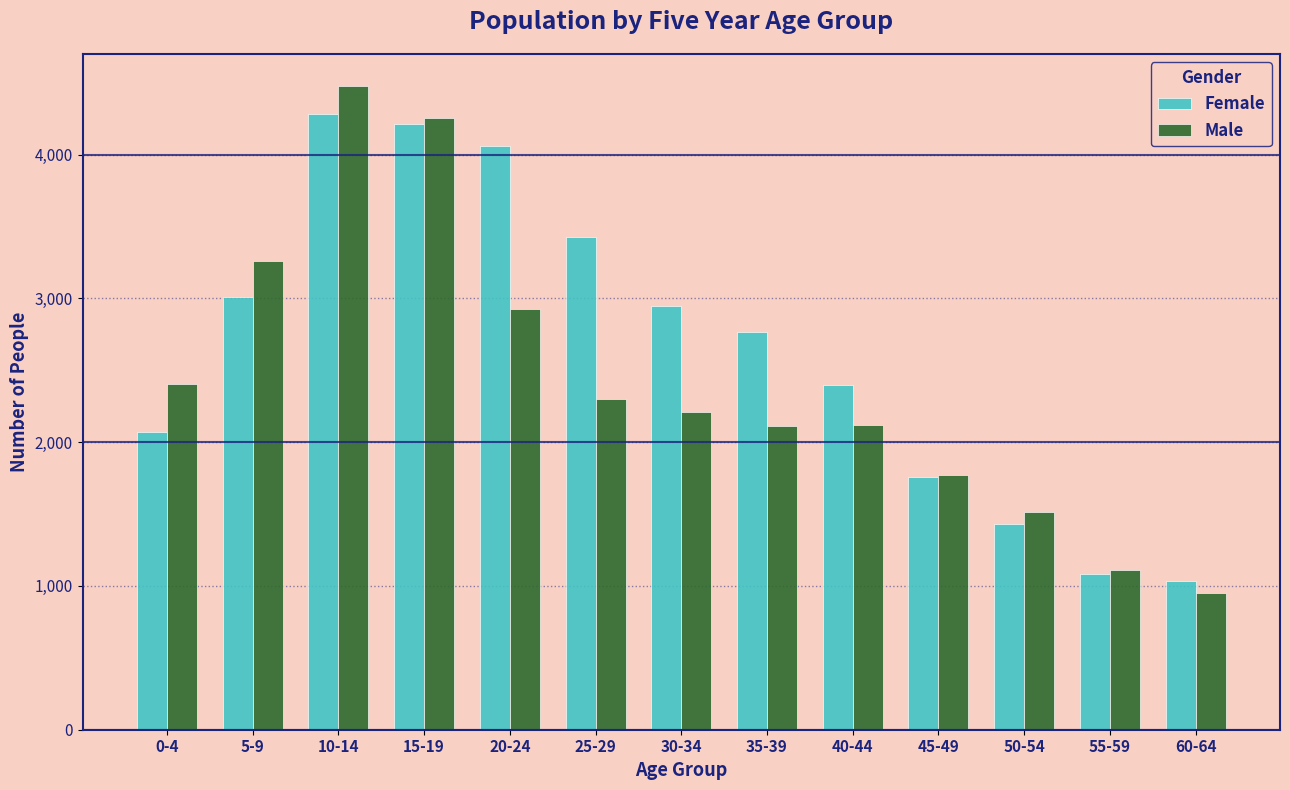

What is the average value of the Female series?

2652